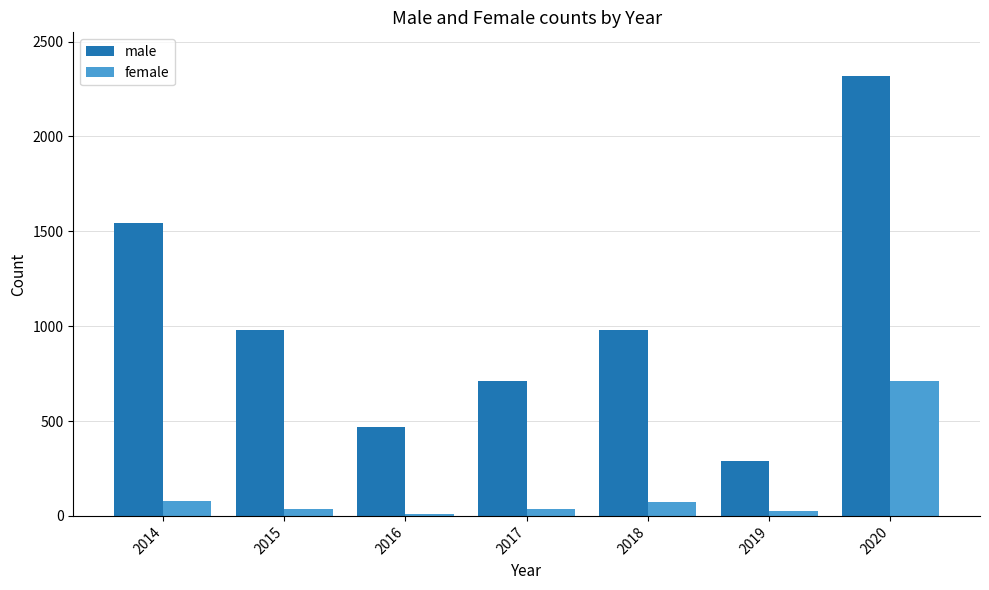

At which label is male closest to 1303?

2014